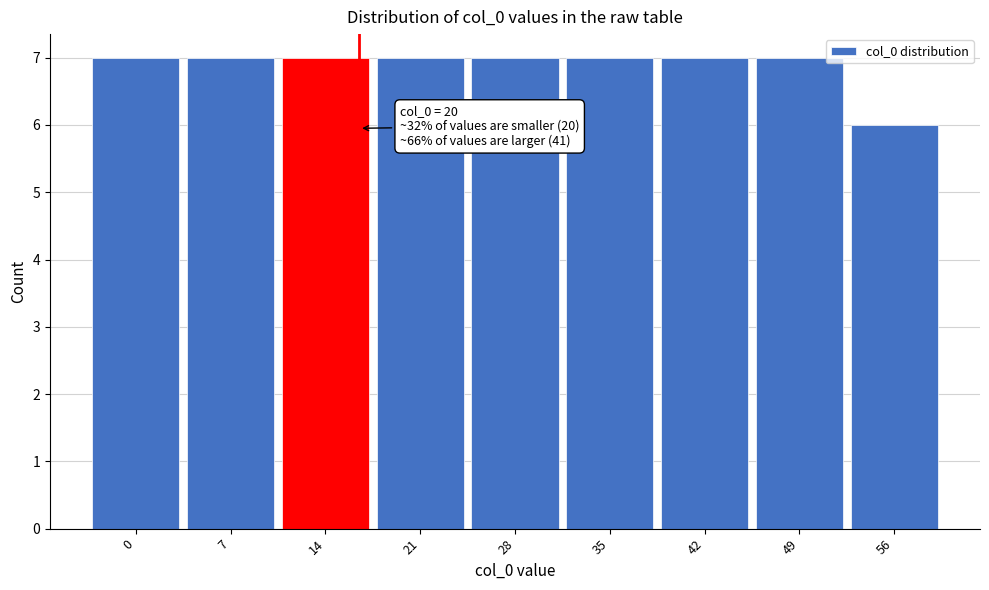

Reading right to left, transcribe all the data shown in this chart.

6	7	7	7	7	7	7	7	7